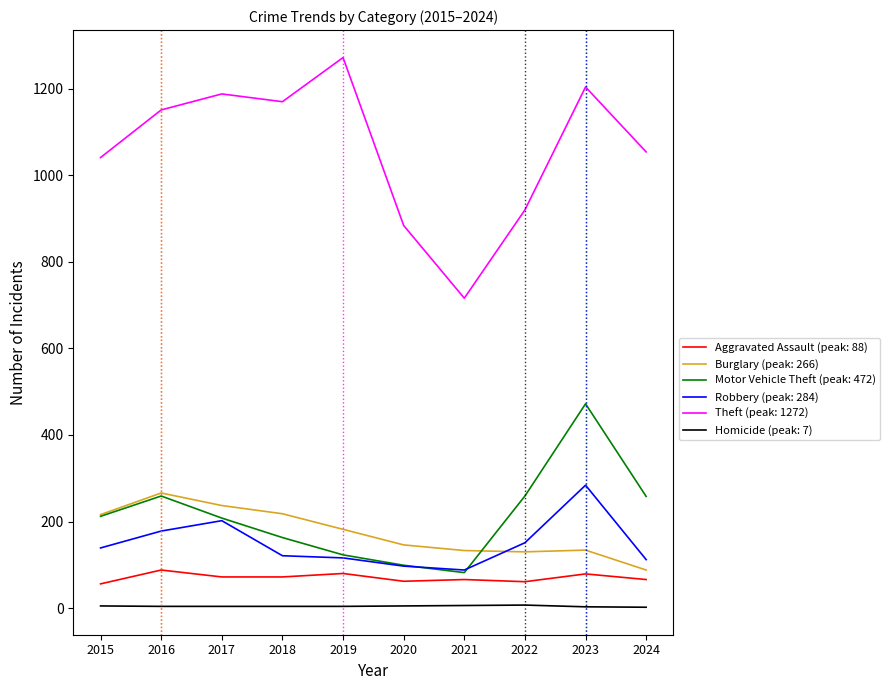

At which category is the sum across all series the highest?

2023